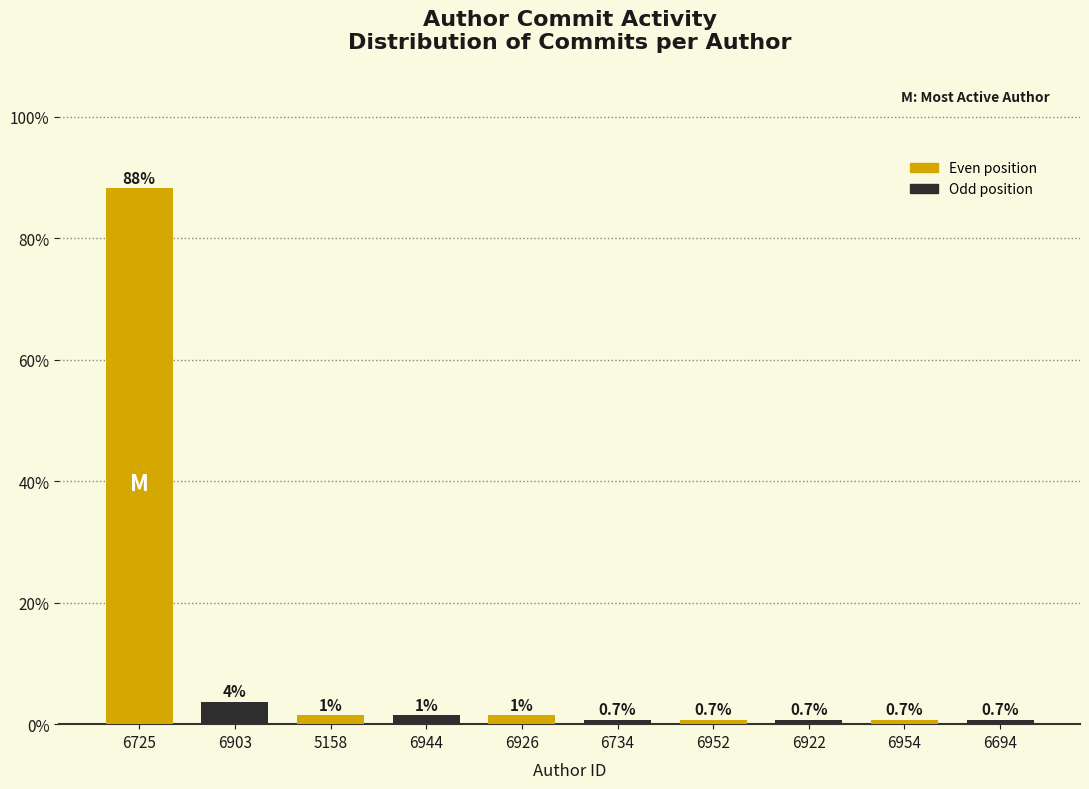

What position from the left is 6734?

6